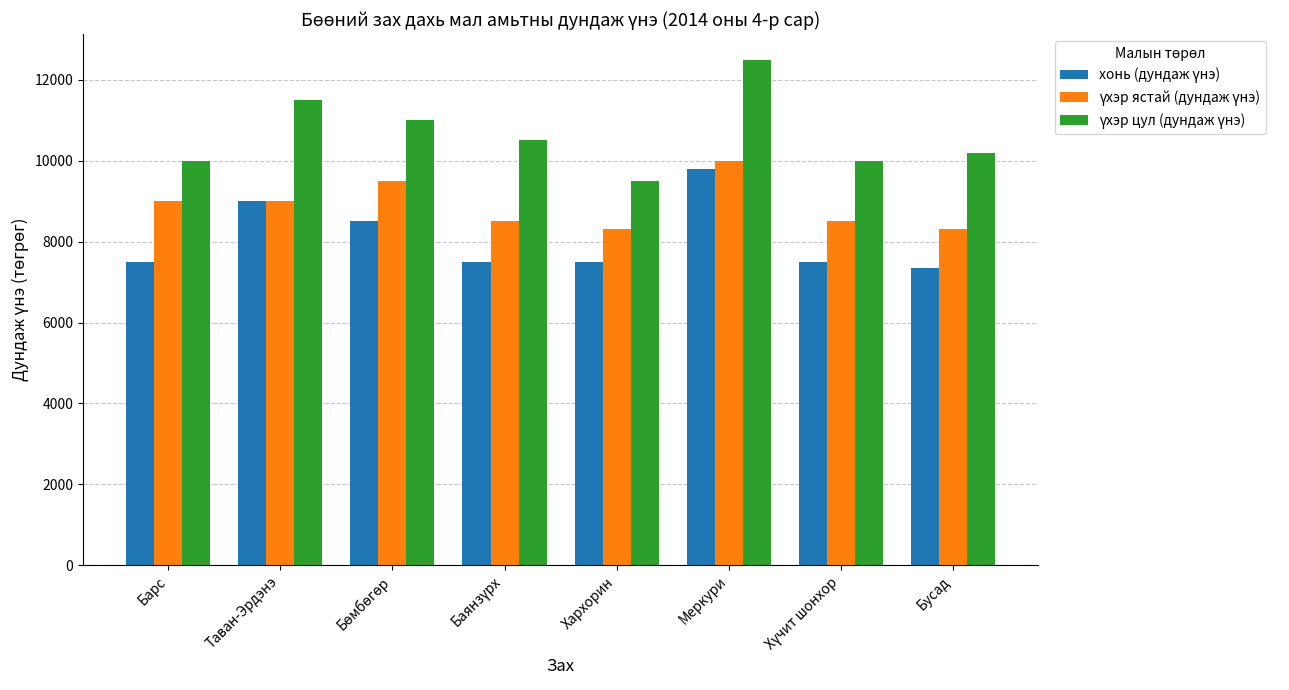

How many categories are shown in the chart?

8